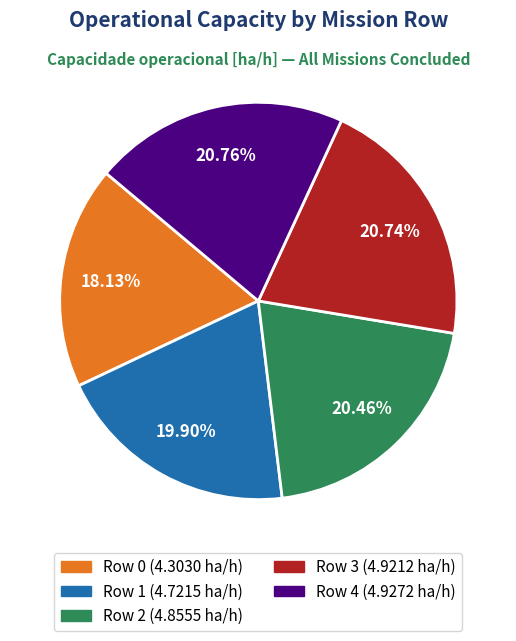

True or false: Row 3 accounts for 8% of the total.

False